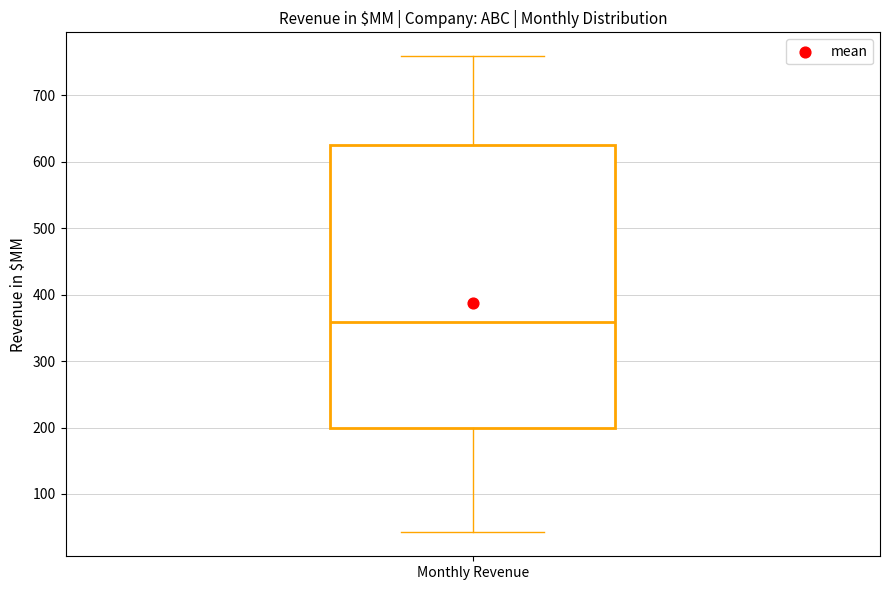

Where does the upper whisker of the box for Monthly Revenue end on the y-axis? The values are not printed on the chart, so give them approximately, as read against the axis.

760